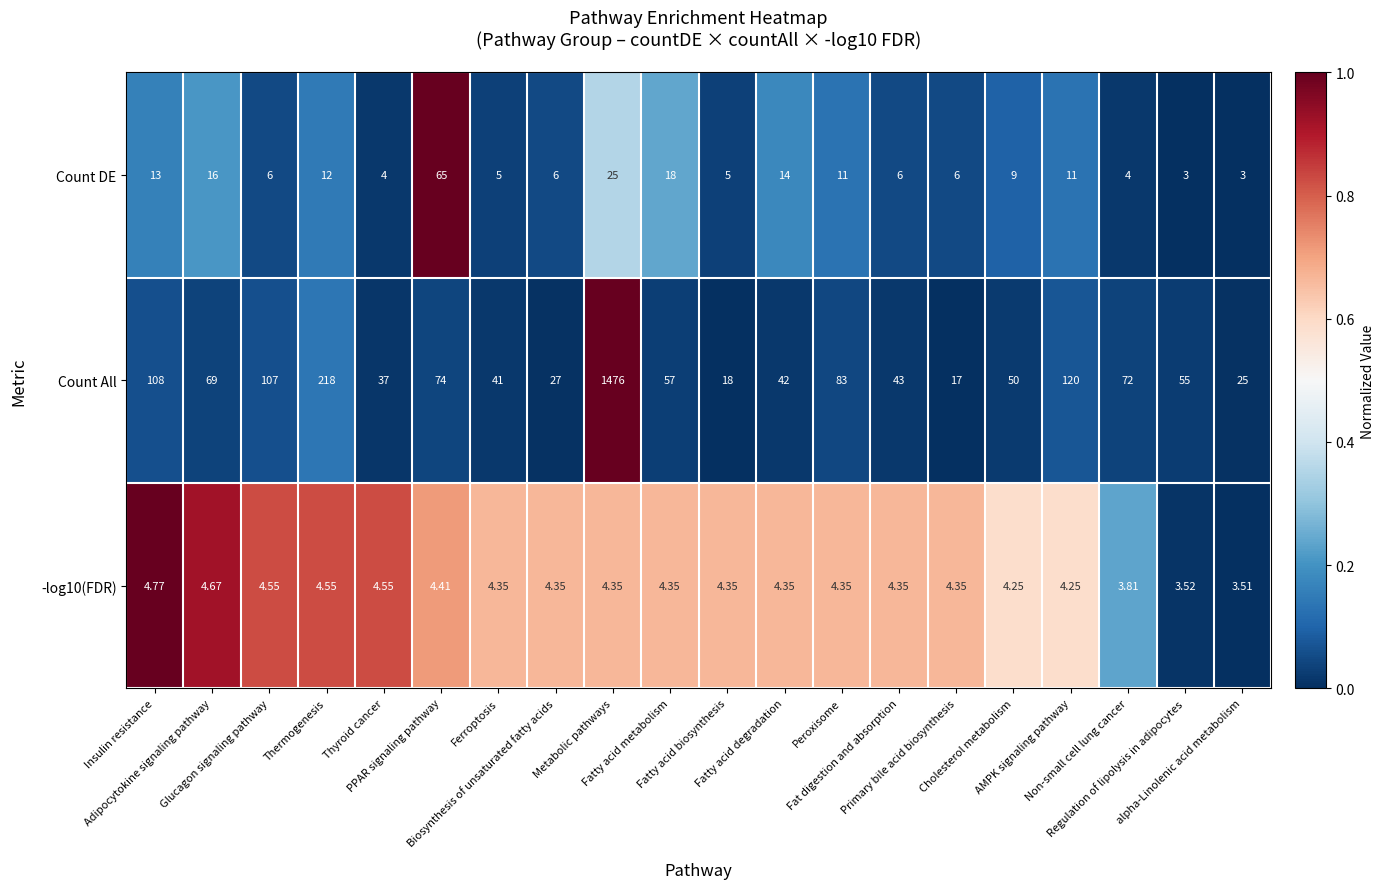

Which series has the largest range (max minus min)?

Count All